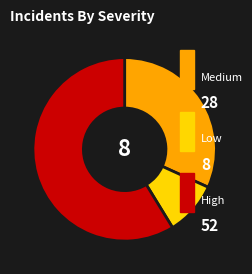

How many segments does this pie chart have?

3